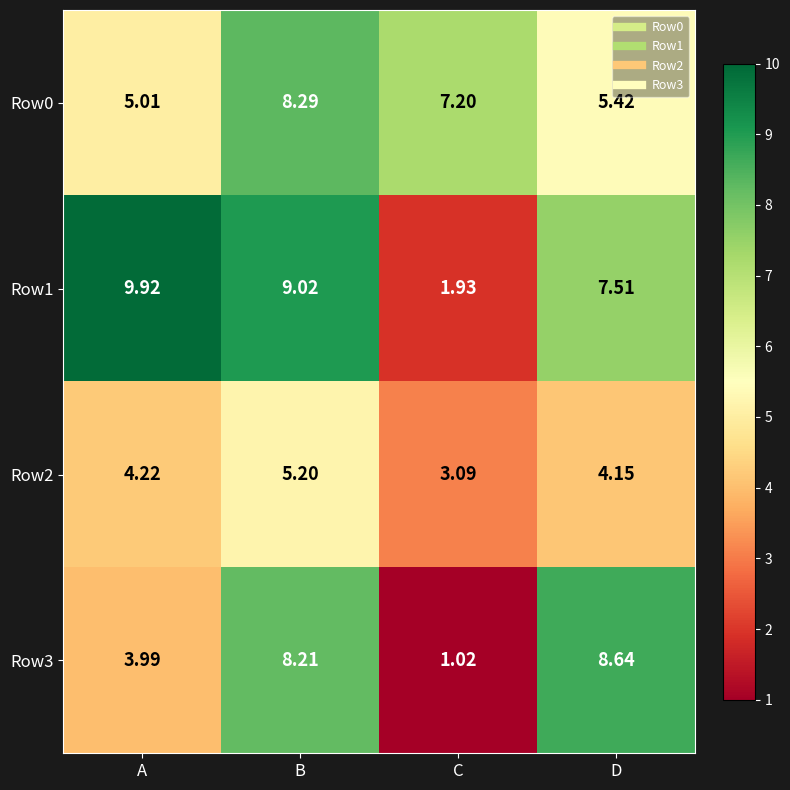

Which series changed the most between A and D?

Row3